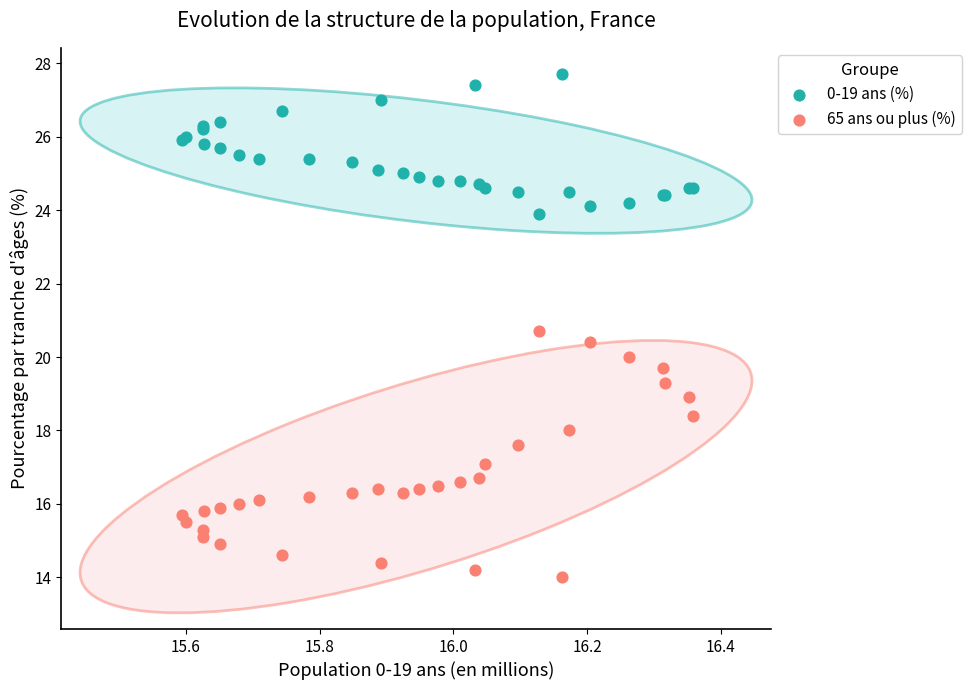

Which series contains the lowest Y value?

65 ans ou plus (%)